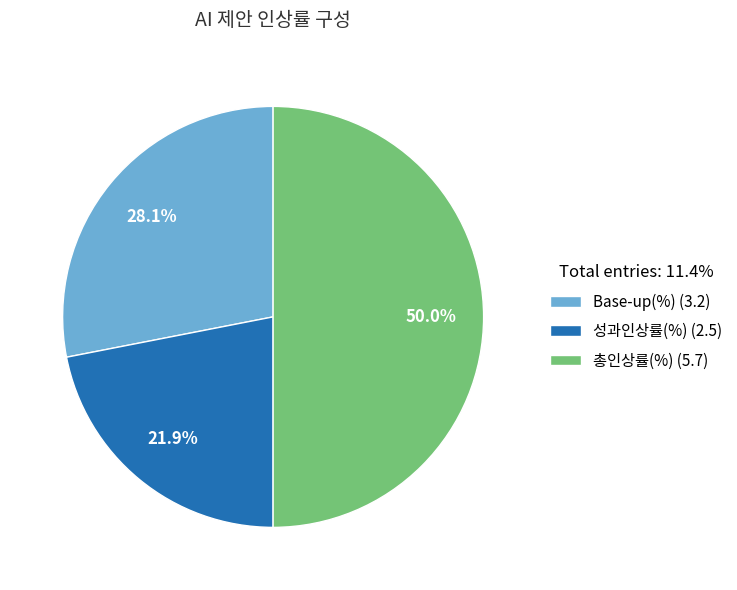

To the nearest percent, what is the combined percentage of 총인상률(%) and Base-up(%)?

78%